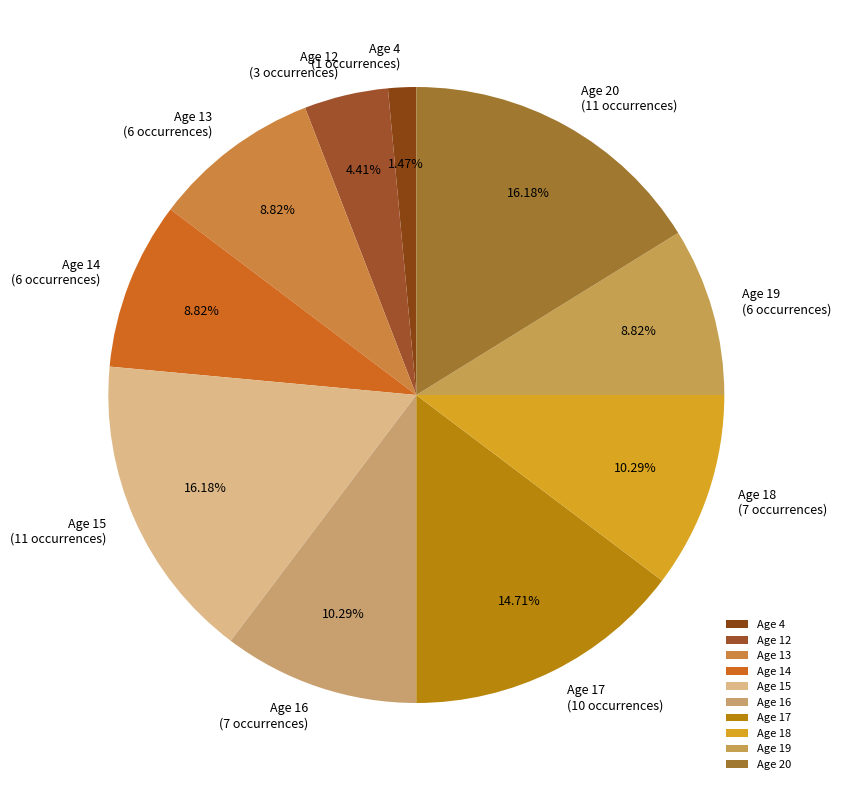

Does Age 13 represent more than half of the total?

No